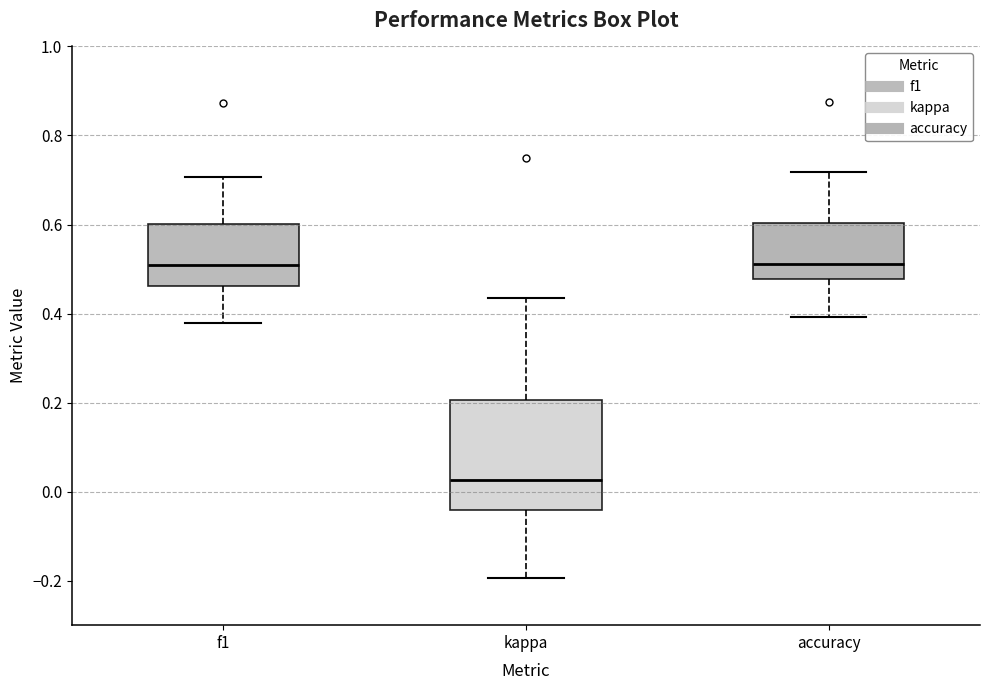

Reading left to right, read every box against the y-axis: the position of its median line, the range the box covers, and the ends of its whiskers. The values are not printed on the chart, so give them approximately, as read against the axis.

f1: median 0.52, box 0.46 to 0.60, whiskers 0.38 to 0.70
kappa: median 0.02, box -0.04 to 0.20, whiskers -0.20 to 0.44
accuracy: median 0.52, box 0.48 to 0.60, whiskers 0.40 to 0.72